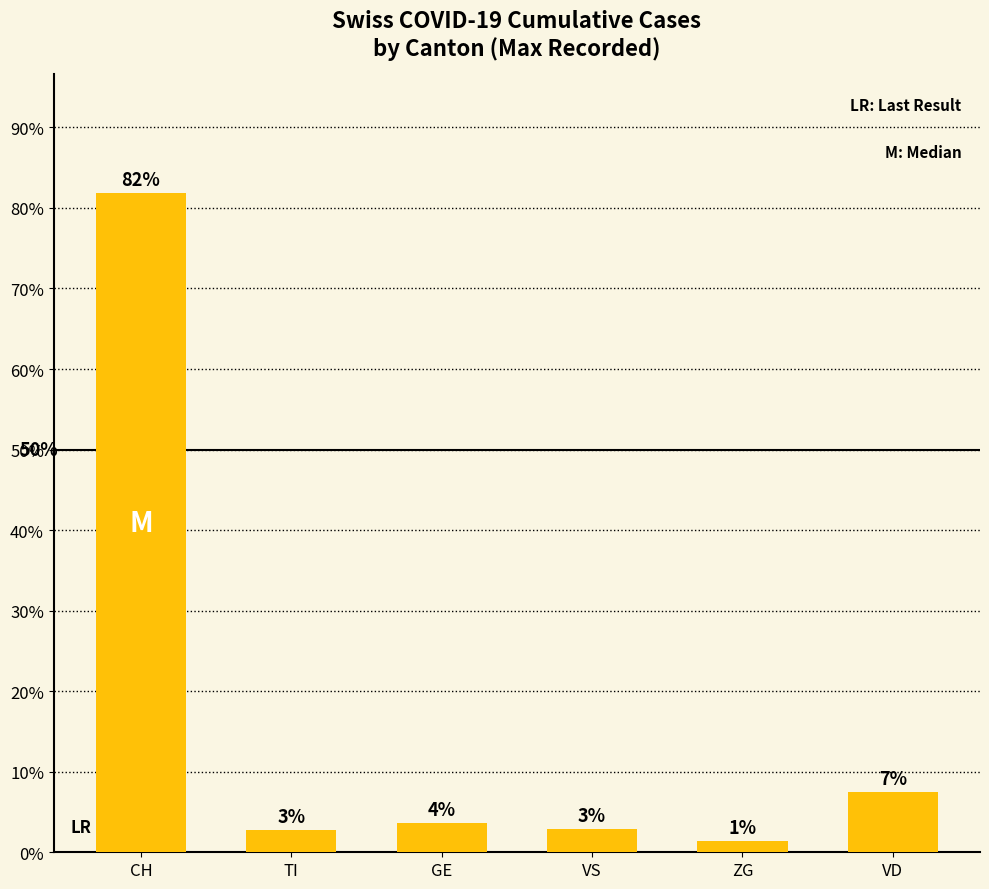

Are the bars horizontal?

No